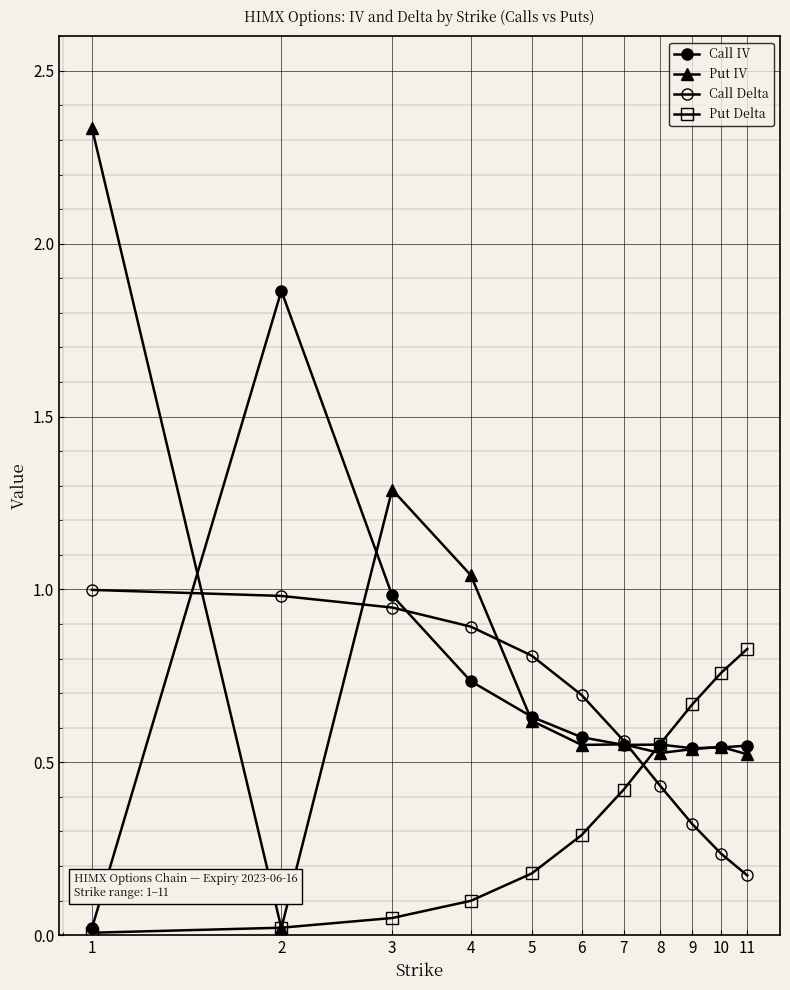

Reading left to right, transcribe all the data shown in this chart.

Call IV: 0.0	1.9	1.0	0.7	0.6	0.6	0.6	0.6	0.5	0.5	0.5
Put IV: 2.3	0.0	1.3	1.0	0.6	0.6	0.6	0.5	0.5	0.5	0.5
Call Delta: 1.0	1.0	0.9	0.9	0.8	0.7	0.6	0.4	0.3	0.2	0.2
Put Delta: 0.0	0.0	0.0	0.1	0.2	0.3	0.4	0.6	0.7	0.8	0.8